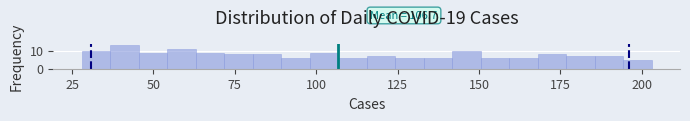

Read against the x-axis, roughly where is the centre of the tallest bar?

40